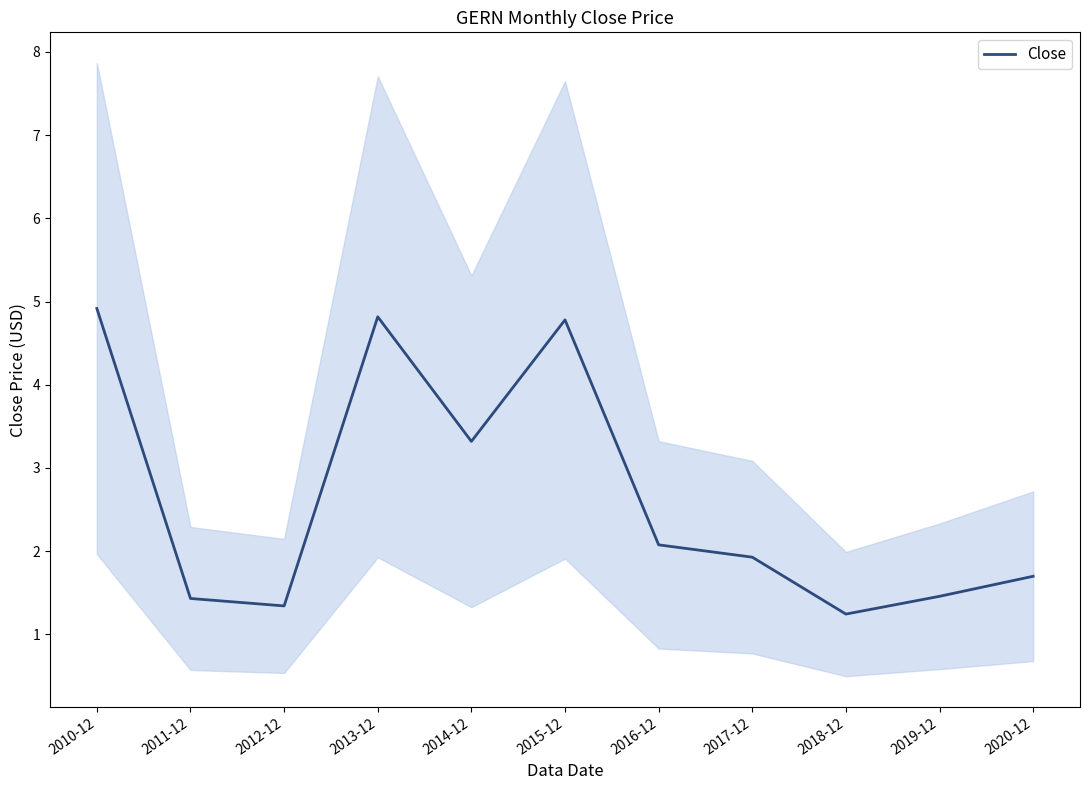

List the labels in order of value, largest first.

2010-12, 2013-12, 2015-12, 2014-12, 2016-12, 2017-12, 2020-12, 2019-12, 2011-12, 2012-12, 2018-12